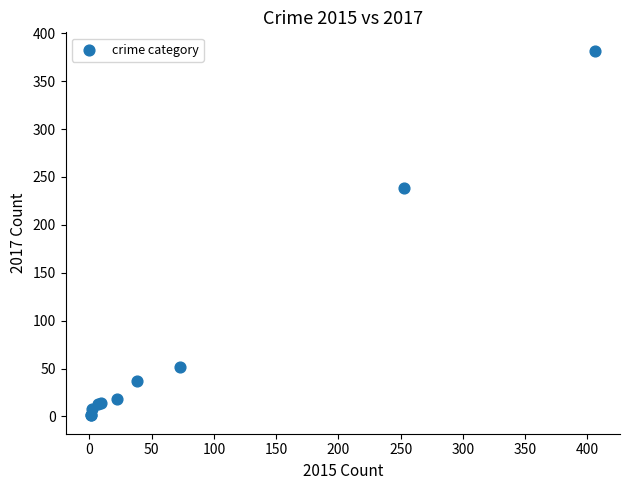

What Y value in the scatter plot is closest to 191?

238